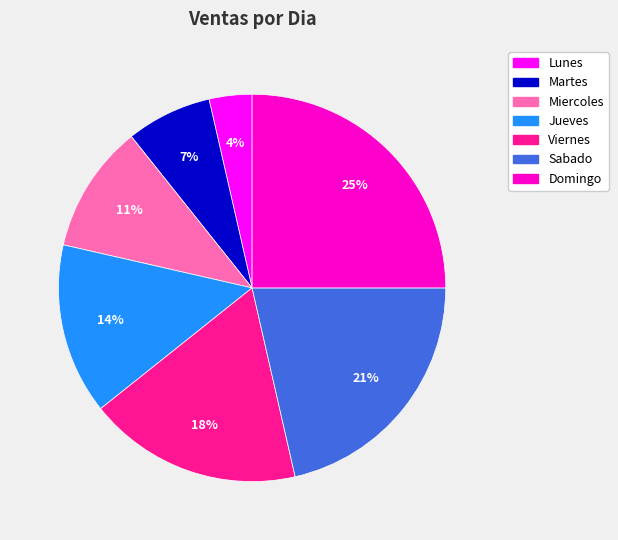

To the nearest percent, what is the difference between the largest and smallest slice percentages?

21%